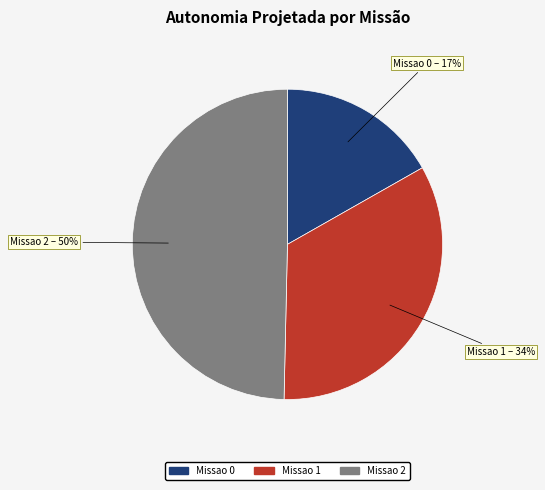

Does Missao 1 represent more than half of the total?

No